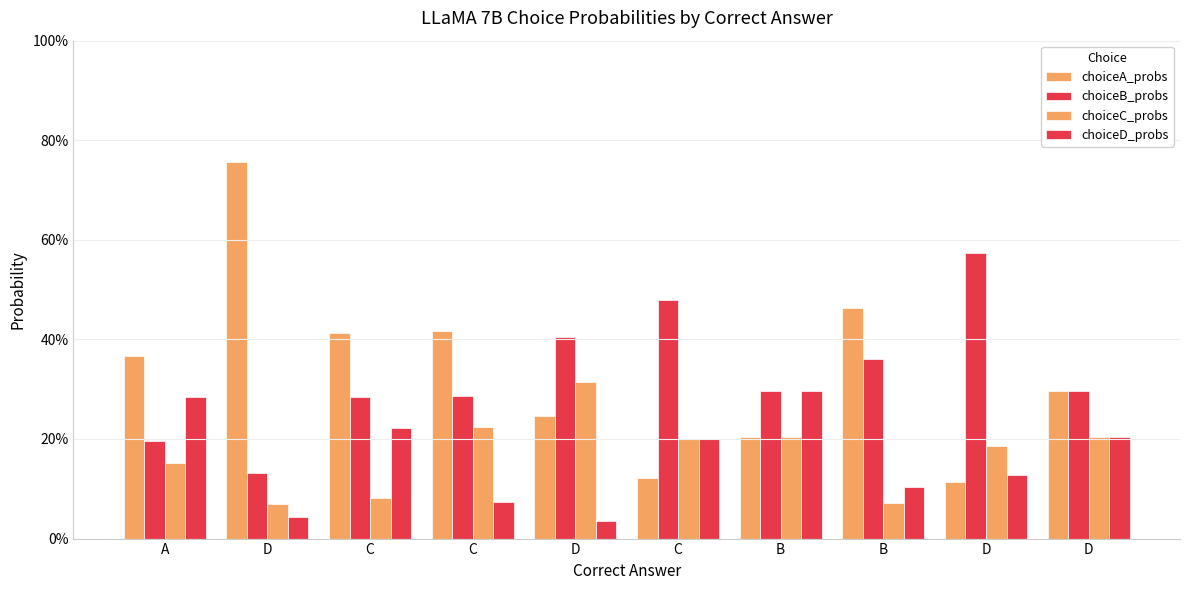

Which series has the largest total across all categories?

choiceA_probs